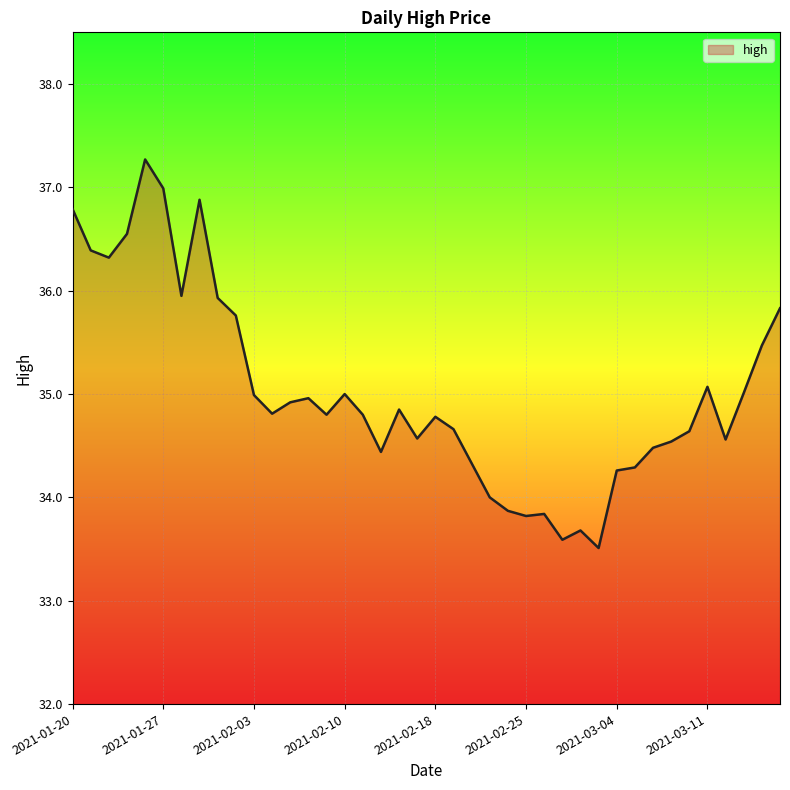

What is the difference between the maximum and minimum values?

3.8